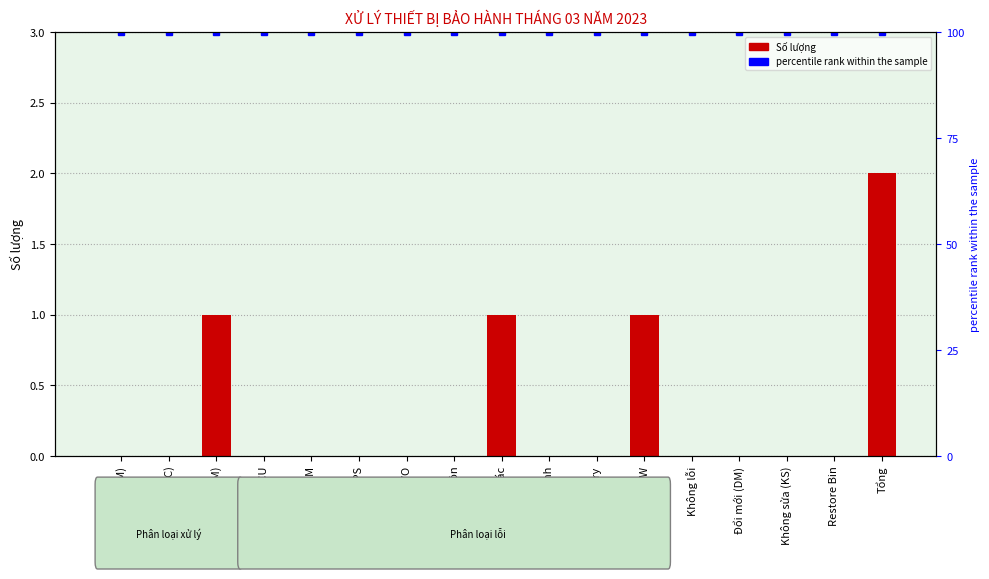

What is the label of the 6th bar from the left?

Lỗi module GPS